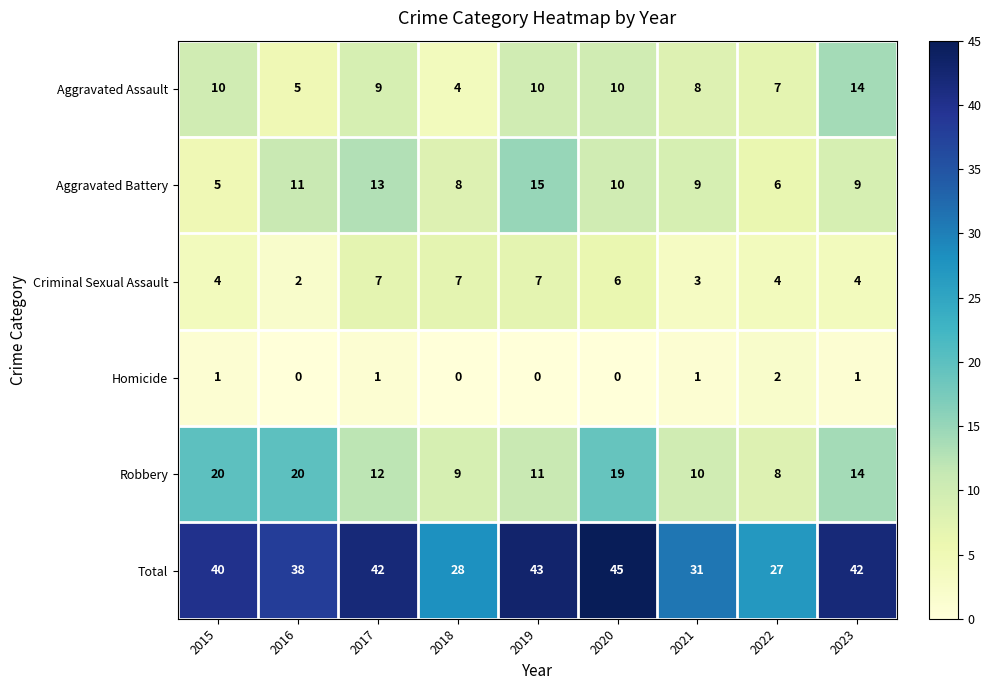

What is the greatest value displayed?

45